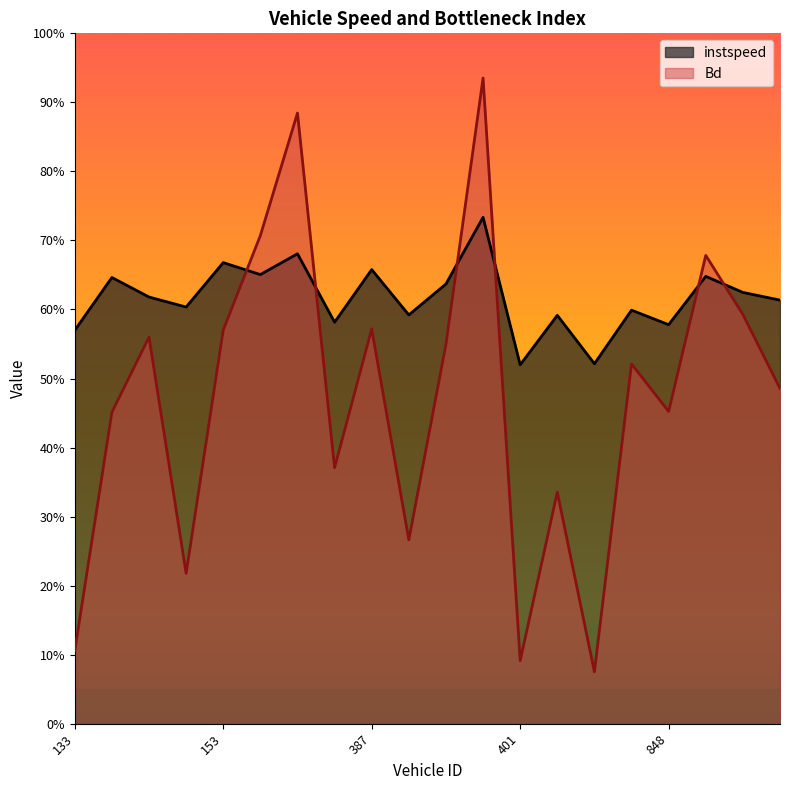

Which series has the widest spread of values?

Bd